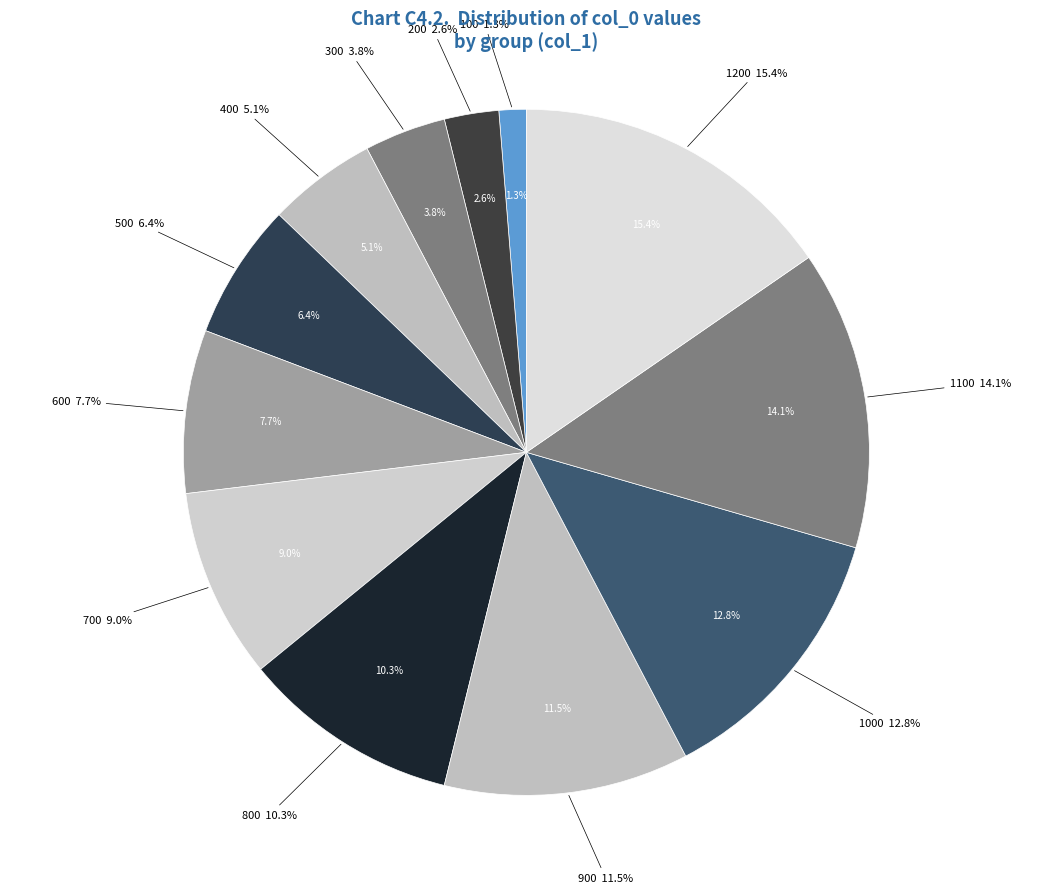

Between 700 and 500, which is larger?

700